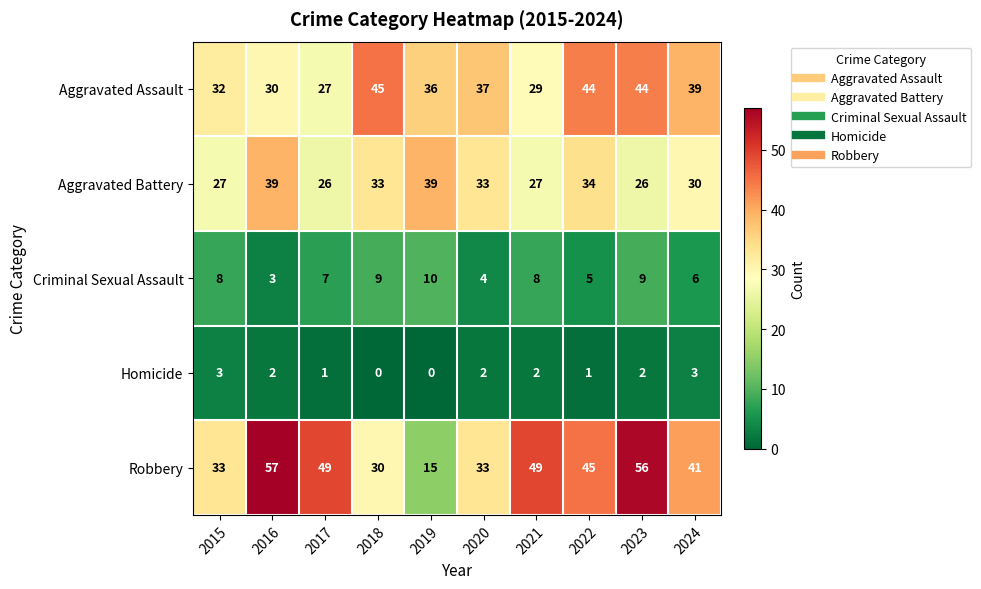

Which category has the highest value across all series?

2016